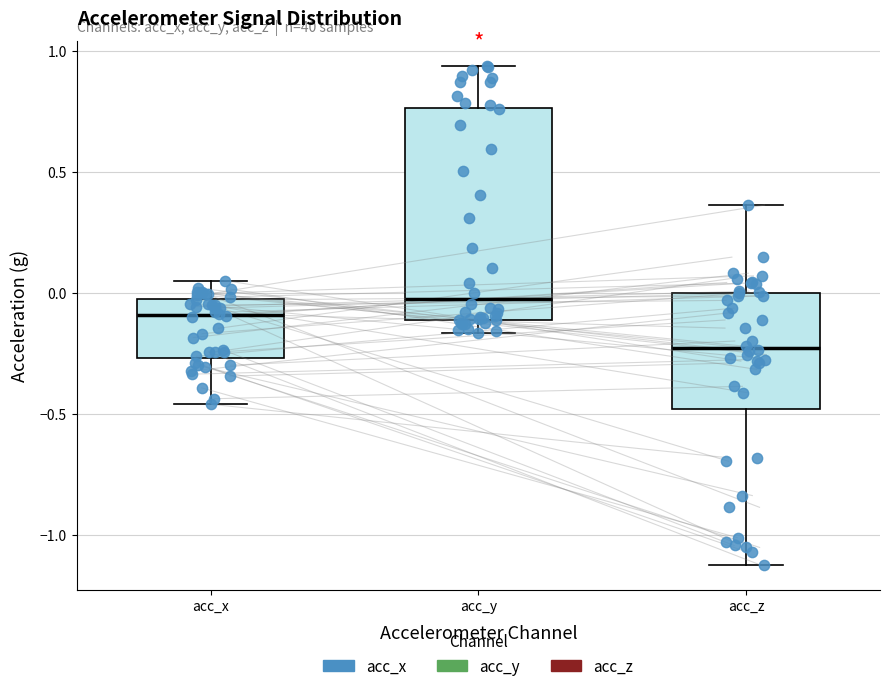

Reading left to right, read every box against the y-axis: the position of its median line, the range the box covers, and the ends of its whiskers. The values are not printed on the chart, so give them approximately, as read against the axis.

acc_x: median -0.10, box -0.25 to -0.05, whiskers -0.45 to 0.05
acc_y: median -0.05, box -0.10 to 0.75, whiskers -0.15 to 0.95
acc_z: median -0.25, box -0.50 to 0.00, whiskers -1.15 to 0.35